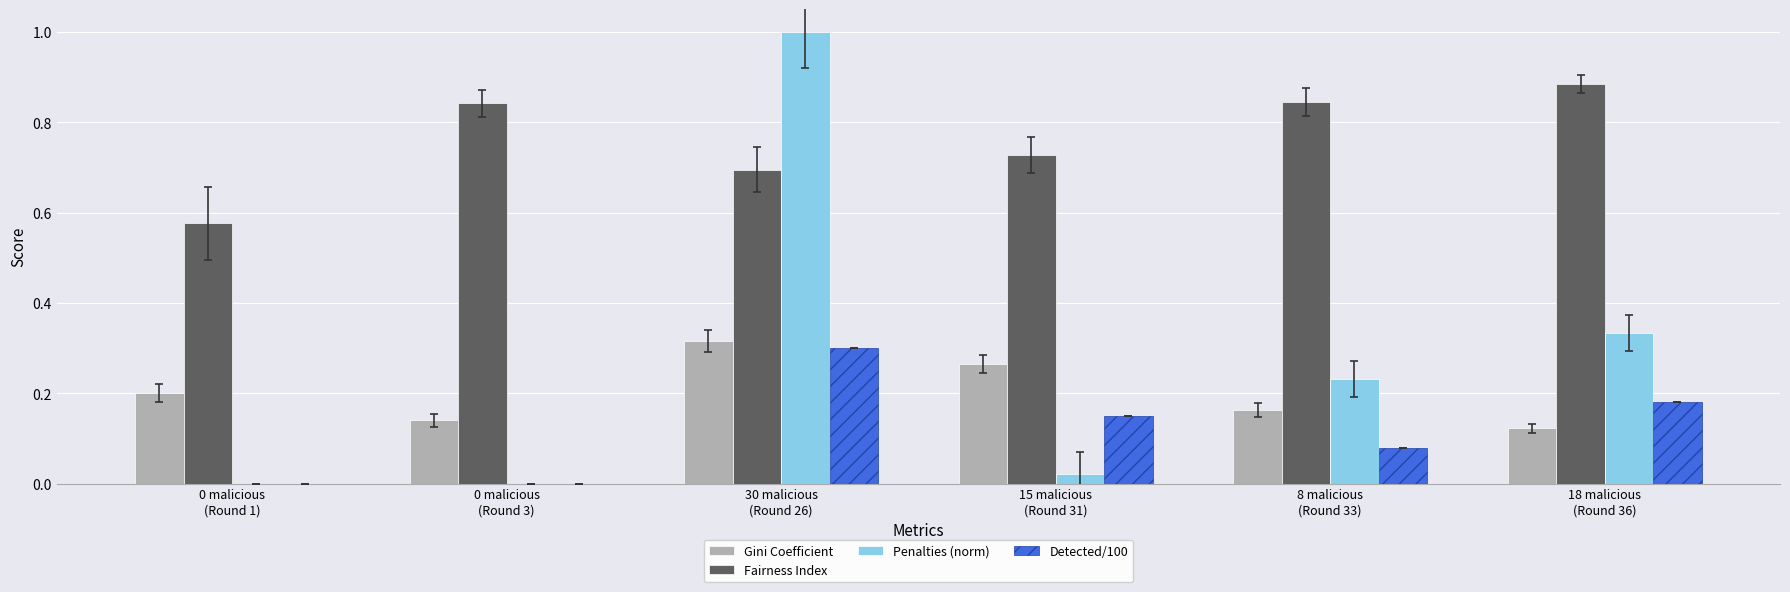

Which series has the largest total across all categories?

Fairness Index